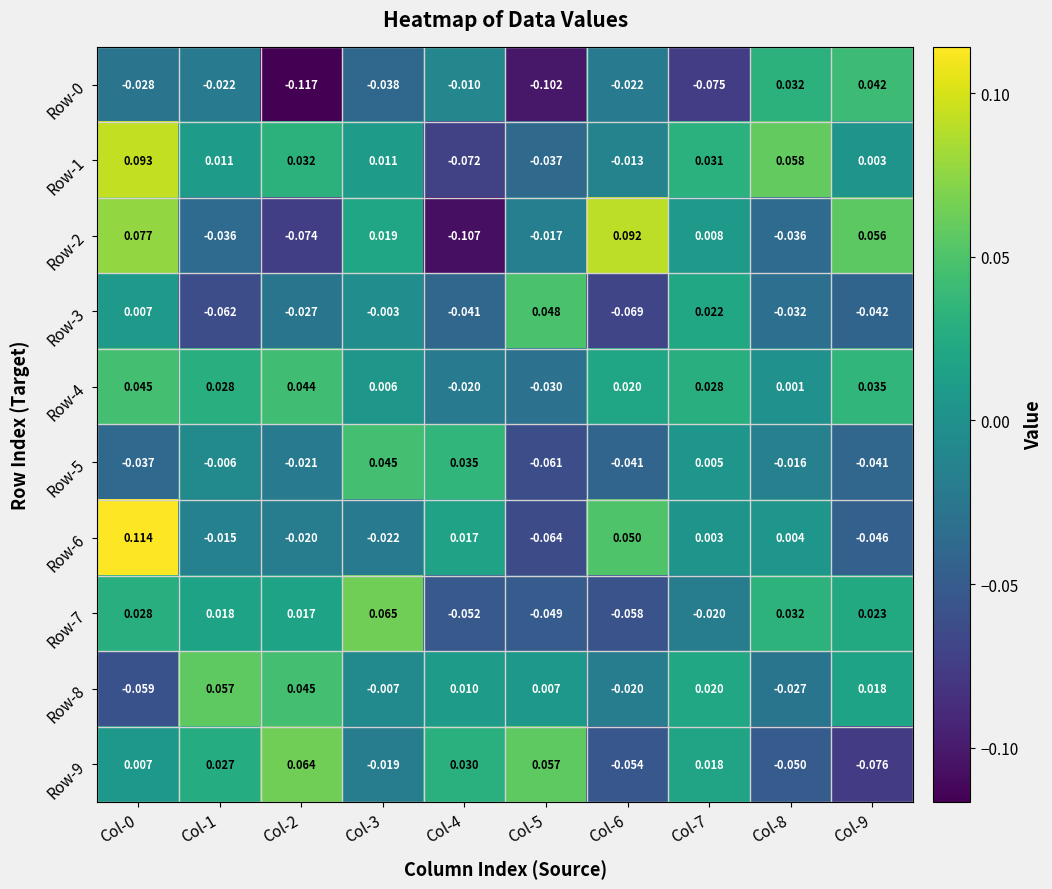

How many values in the Row-1 series exceed 0?

7